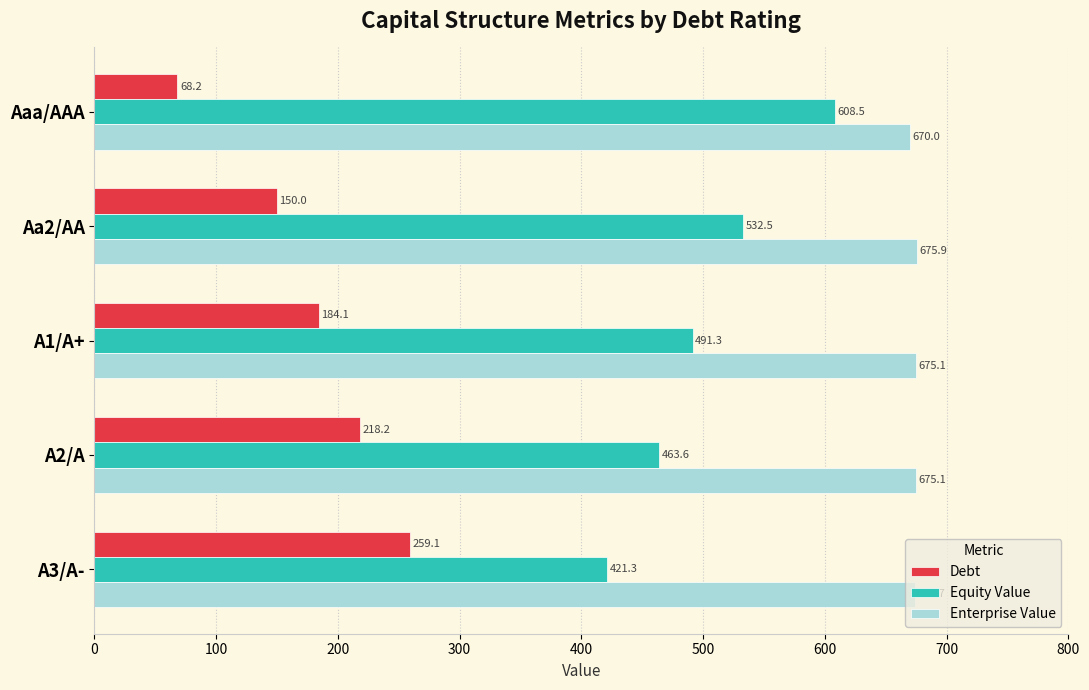

What are all the series names shown in the legend?

Debt, Equity Value, Enterprise Value